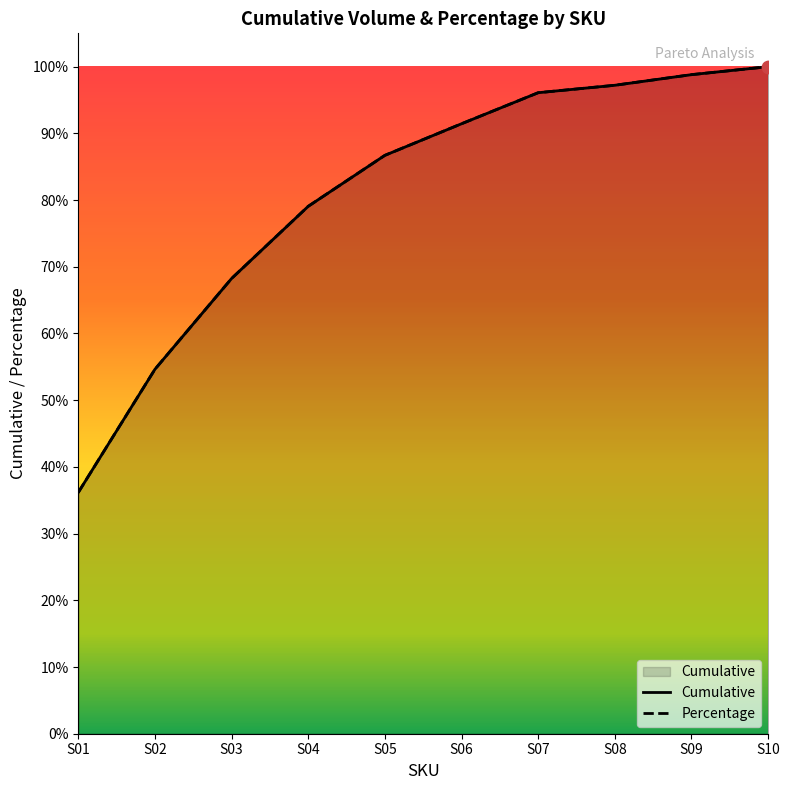

What are all the series names shown in the legend?

Cumulative, Percentage